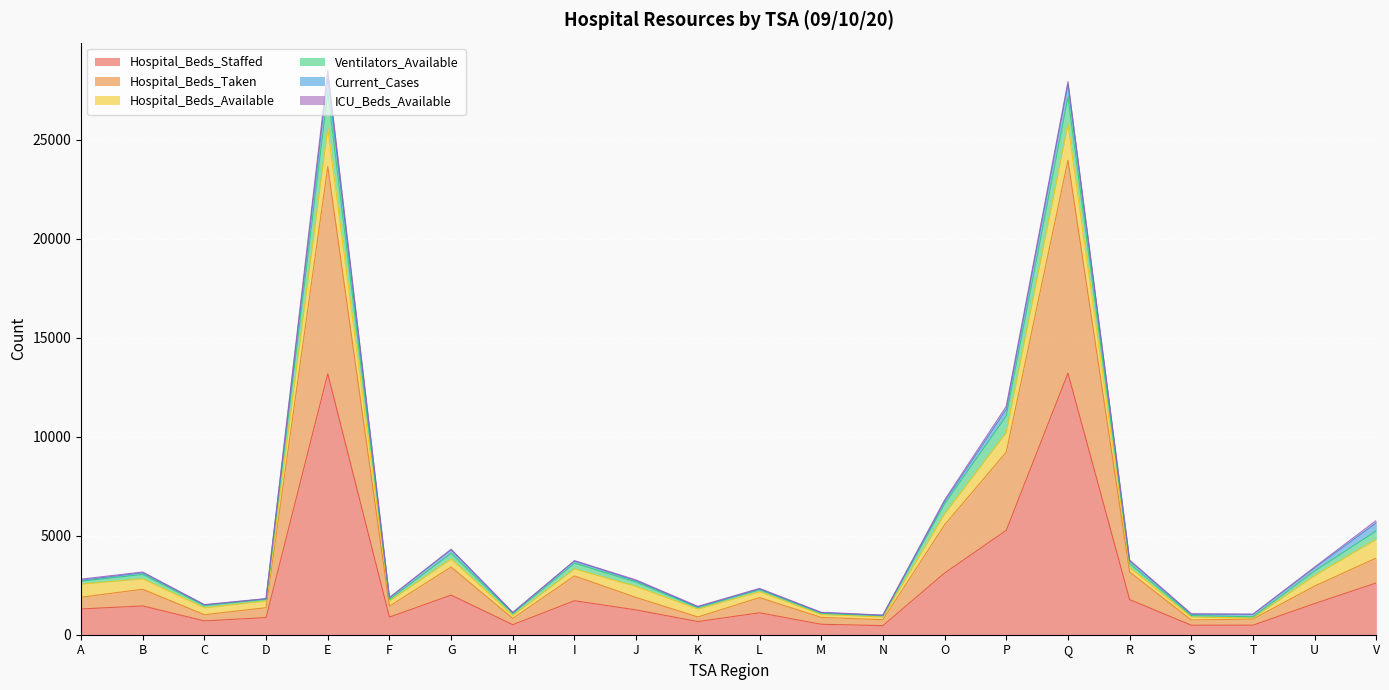

At which category does Ventilators_Available reach its first local peak?

B